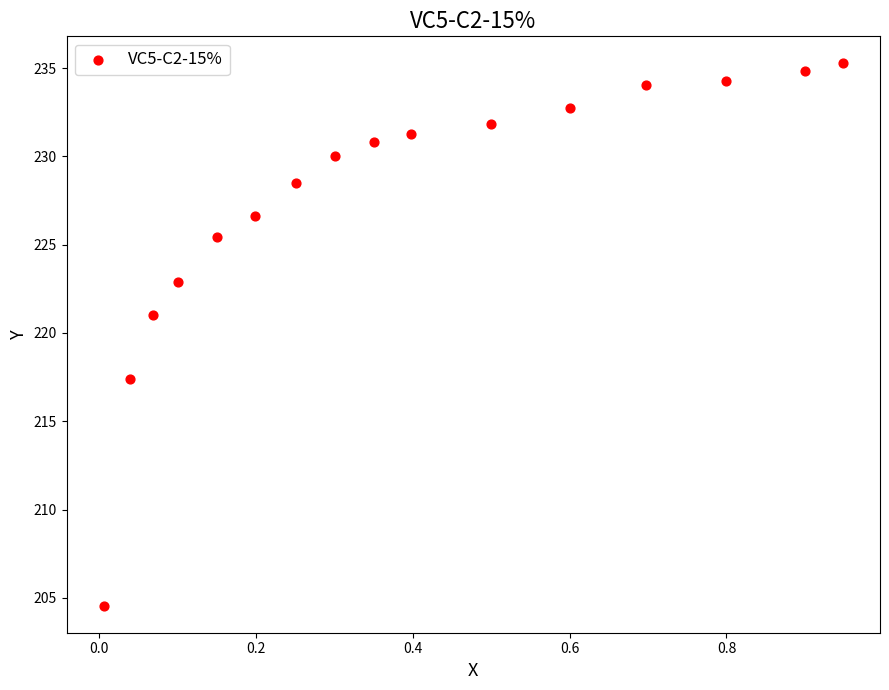

What Y value in the scatter plot is closest to 219?

217.4